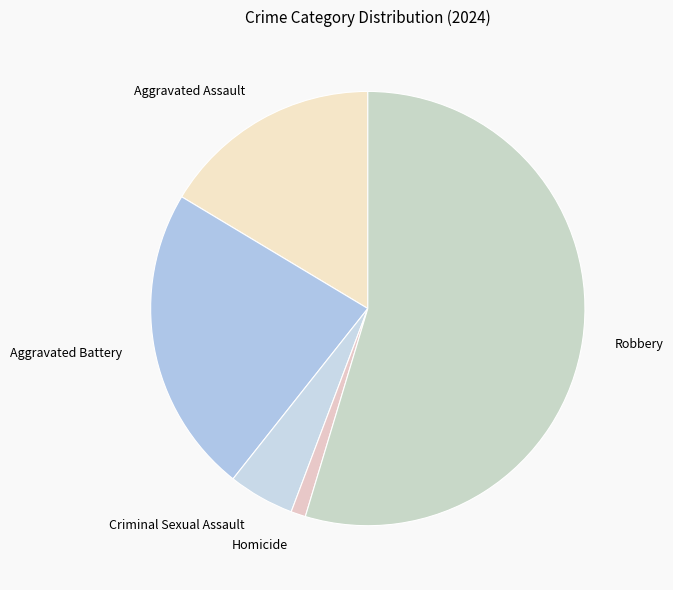

Is the sum of Homicide and Robbery greater than half?

Yes